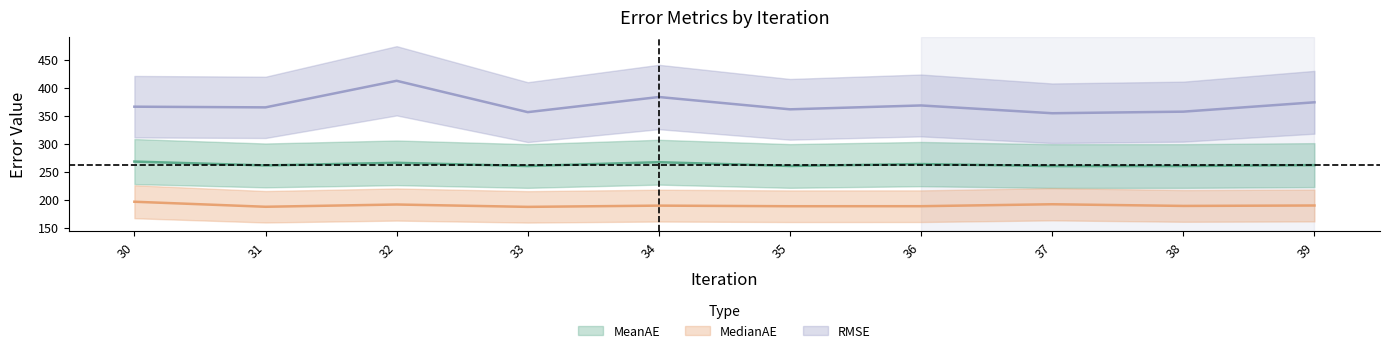

List the series in order of their overall mean, lowest first.

MedianAE, MeanAE, RMSE